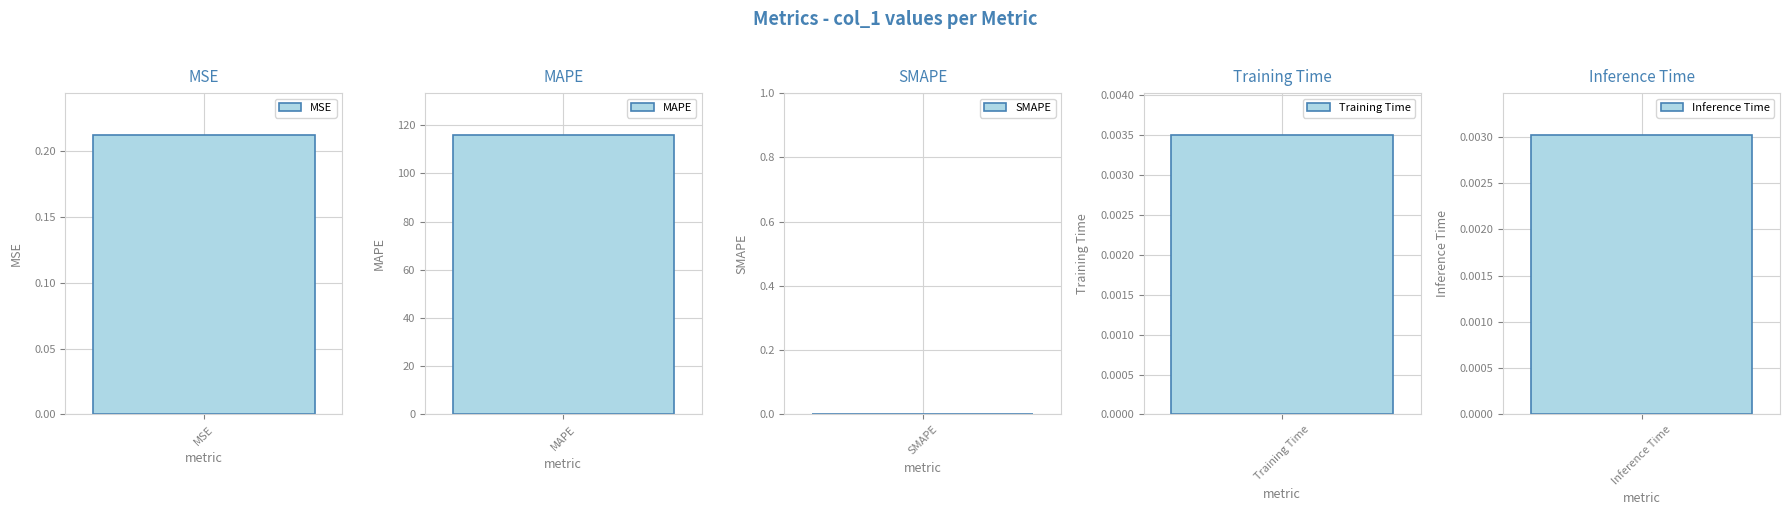

What is the sum of the values at MAPE and Inference Time?

115.9